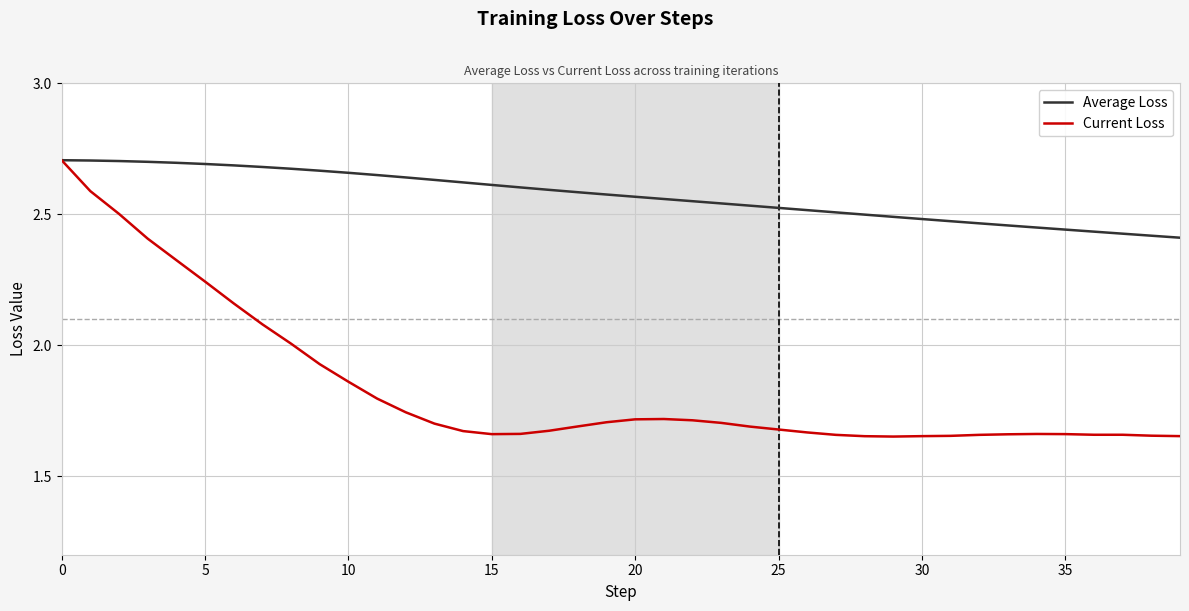

At how many categories does at least one series exceed 1?

40